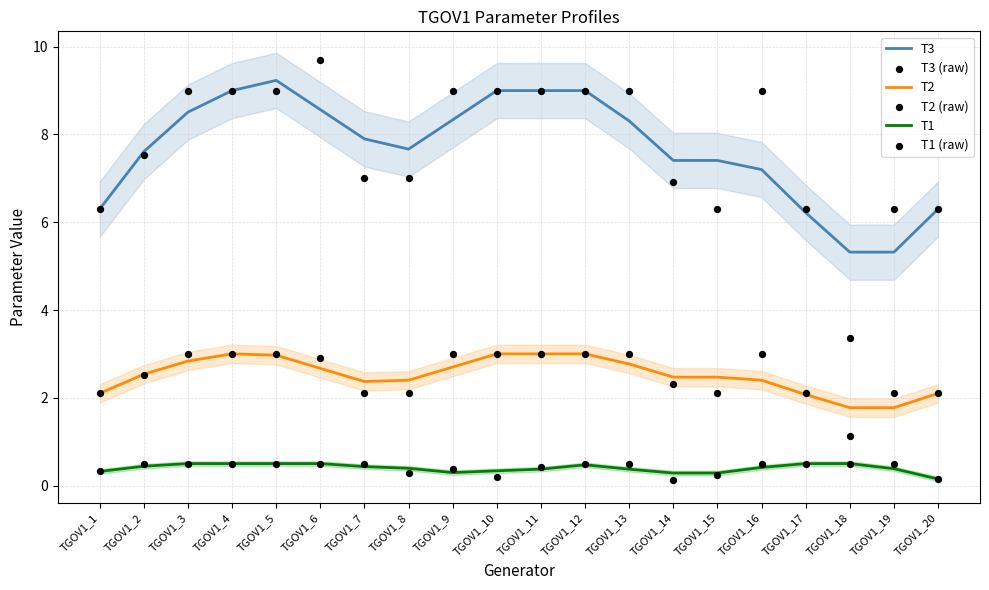

Which series contains the lowest Y value?

T1 (raw)